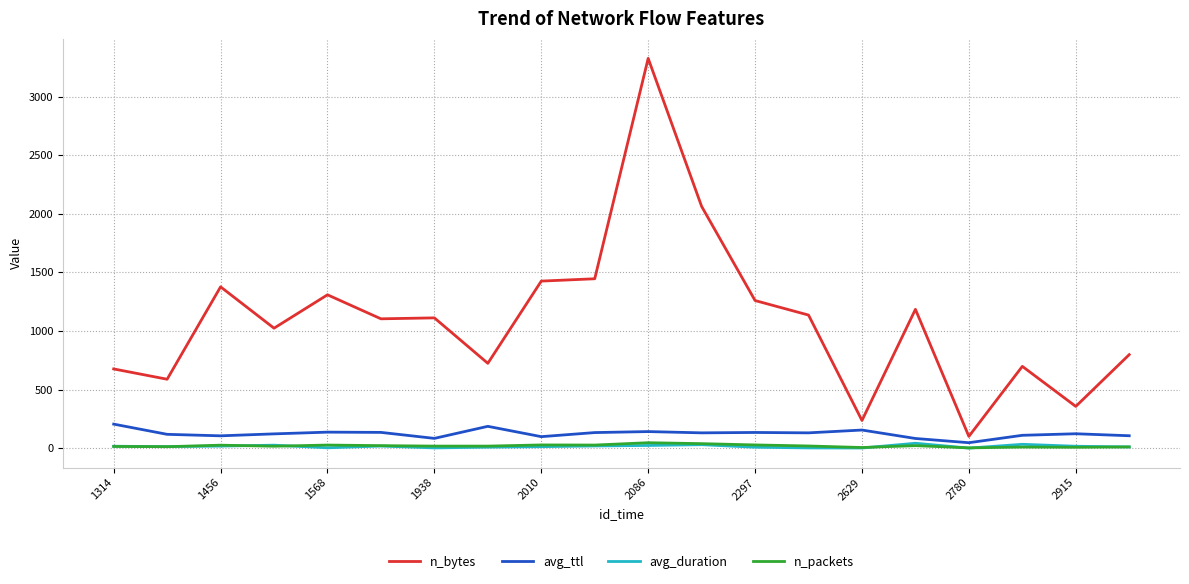

True or false: avg_duration and n_bytes cross at least once.

False